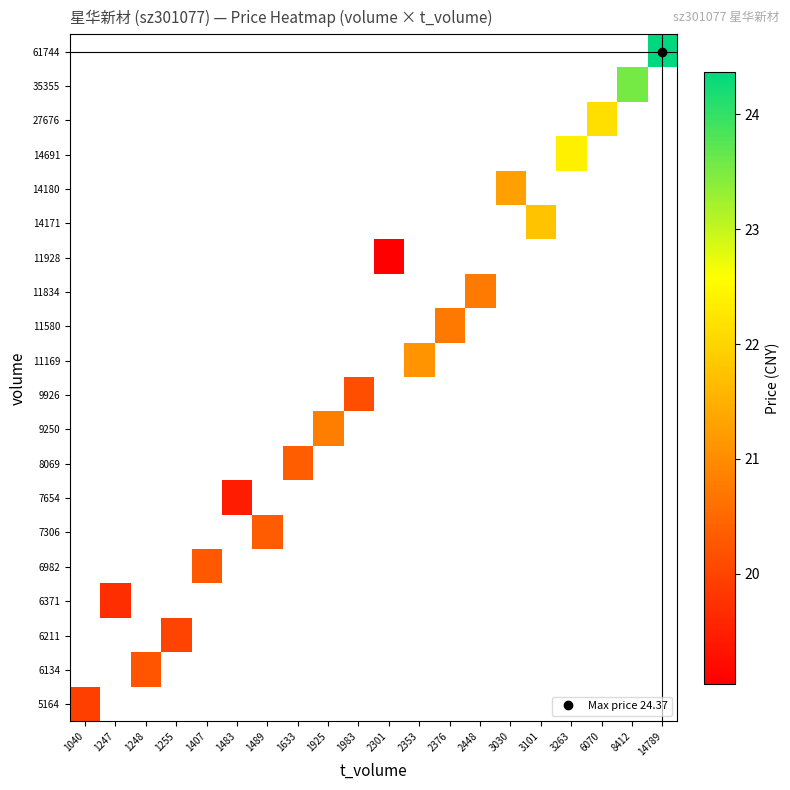

How many categories are shown in the chart?

20